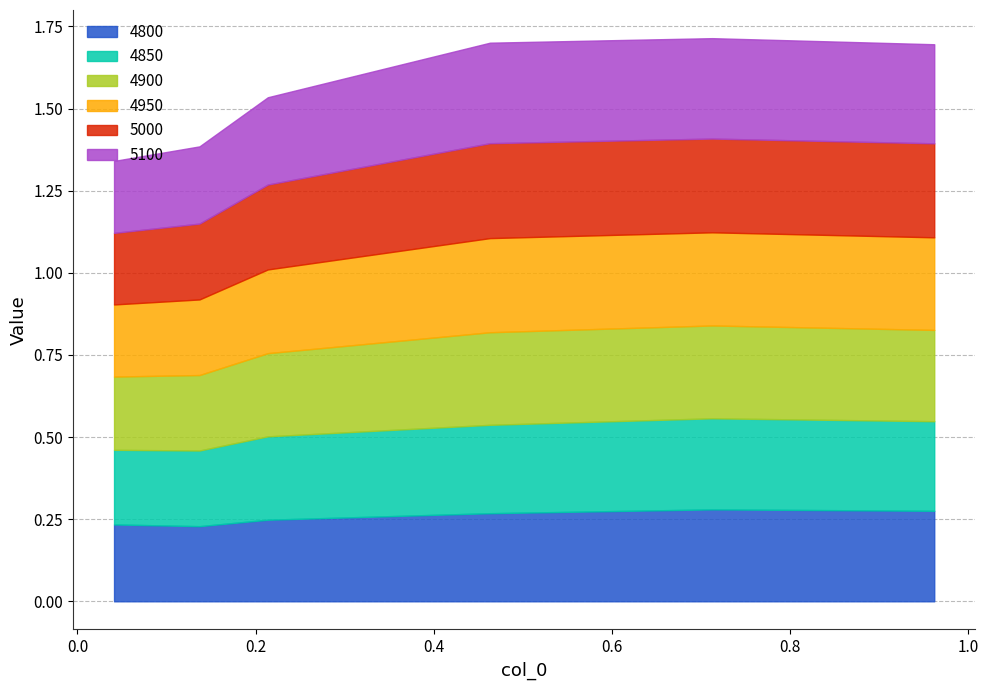

What is the lowest value of the 5000 series?

0.2